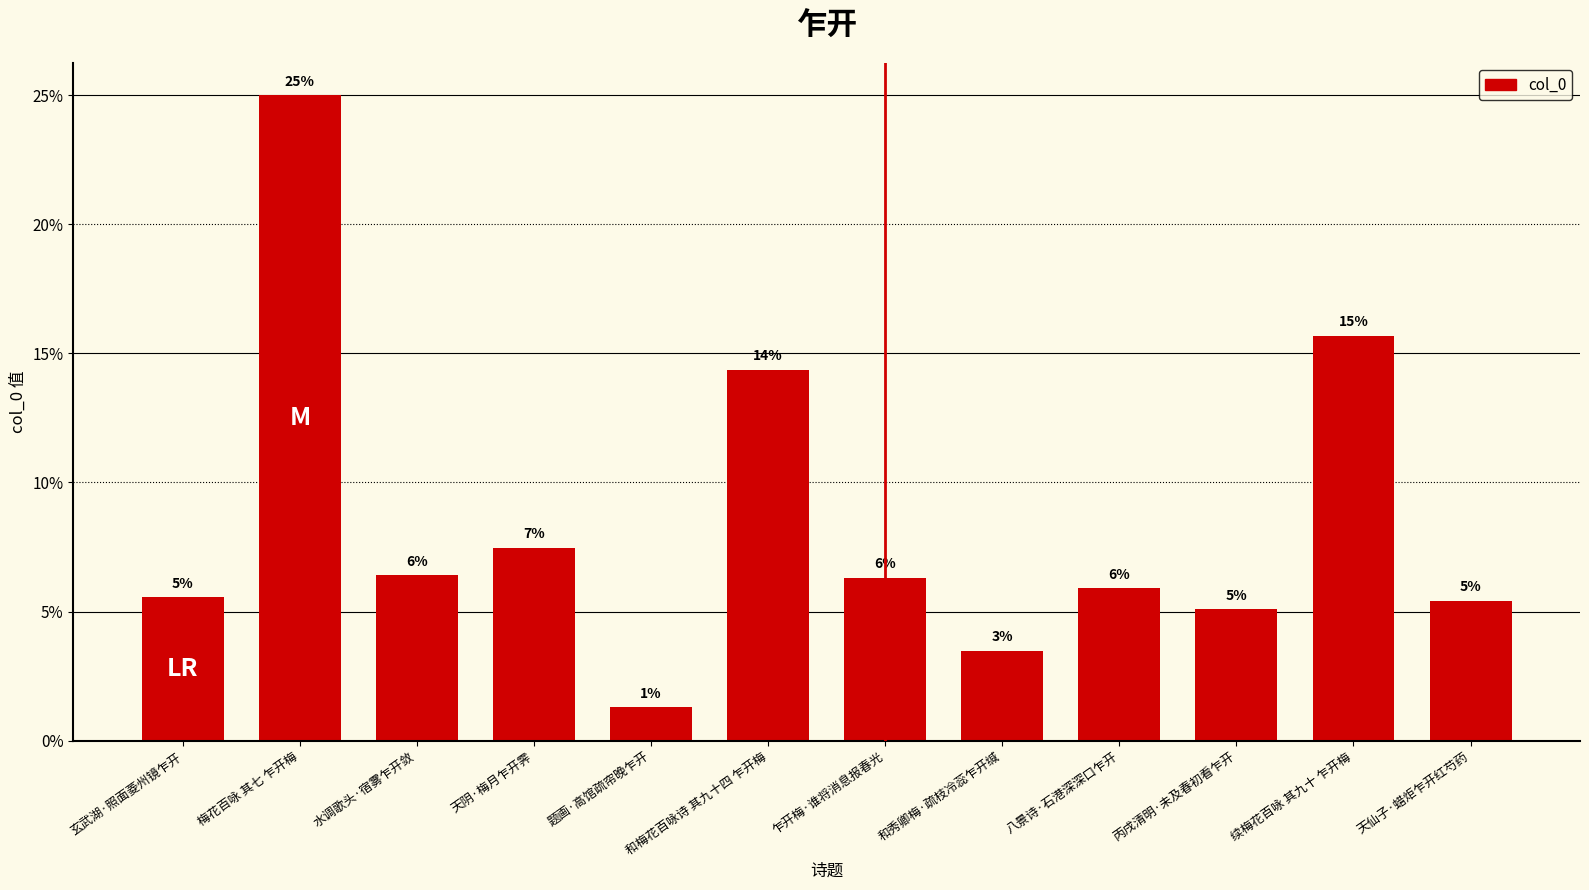

What is the ratio of the value at 丙戌清明·未及春初看乍开 to the value at 水调歌头·宿雾乍开敛?

0.8